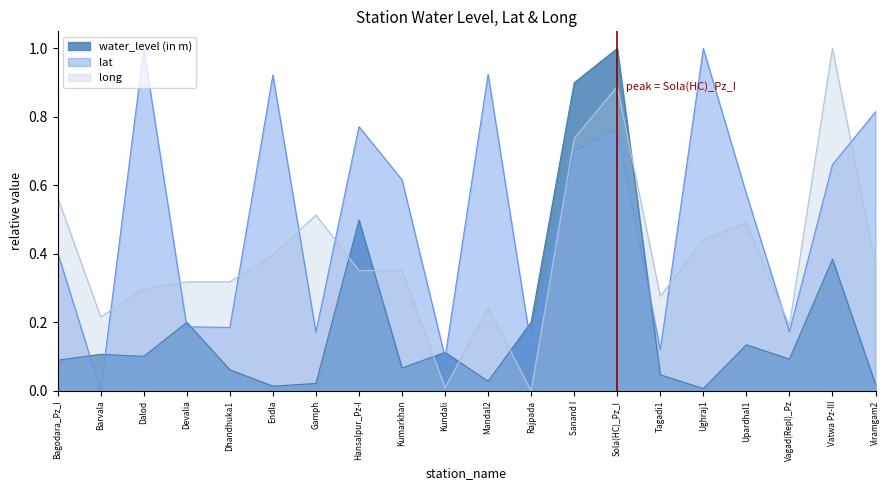

Reading right to left, what are all the values shown in this chart?

water_level (in m): Viramgam2=0.0	Vatwa Pz-III=0.4	Vagad(Repl)_Pz=0.1	Upardhal1=0.1	Ughraj1=0.0	Tagadi1=0.0	Sola(HC)_Pz_I=1.0	Sanand I=0.9	Rajpada=0.2	Mandal2=0.0	Kundali=0.1	Kumarkhan=0.1	Hansalpur_Pz-I=0.5	Gamph=0.0	Endla=0.0	Dhandhuka1=0.1	Devalia=0.2	Dalod=0.1	Barvala=0.1	Bagodara_Pz_I=0.1
lat: Viramgam2=0.8	Vatwa Pz-III=0.7	Vagad(Repl)_Pz=0.2	Upardhal1=0.6	Ughraj1=1.0	Tagadi1=0.1	Sola(HC)_Pz_I=0.8	Sanand I=0.7	Rajpada=0.1	Mandal2=0.9	Kundali=0.1	Kumarkhan=0.6	Hansalpur_Pz-I=0.8	Gamph=0.2	Endla=0.9	Dhandhuka1=0.2	Devalia=0.2	Dalod=1.0	Barvala=0.0	Bagodara_Pz_I=0.4
long: Viramgam2=0.4	Vatwa Pz-III=1.0	Vagad(Repl)_Pz=0.2	Upardhal1=0.5	Ughraj1=0.4	Tagadi1=0.3	Sola(HC)_Pz_I=0.9	Sanand I=0.7	Rajpada=0.0	Mandal2=0.2	Kundali=0.0	Kumarkhan=0.4	Hansalpur_Pz-I=0.4	Gamph=0.5	Endla=0.4	Dhandhuka1=0.3	Devalia=0.3	Dalod=0.3	Barvala=0.2	Bagodara_Pz_I=0.6